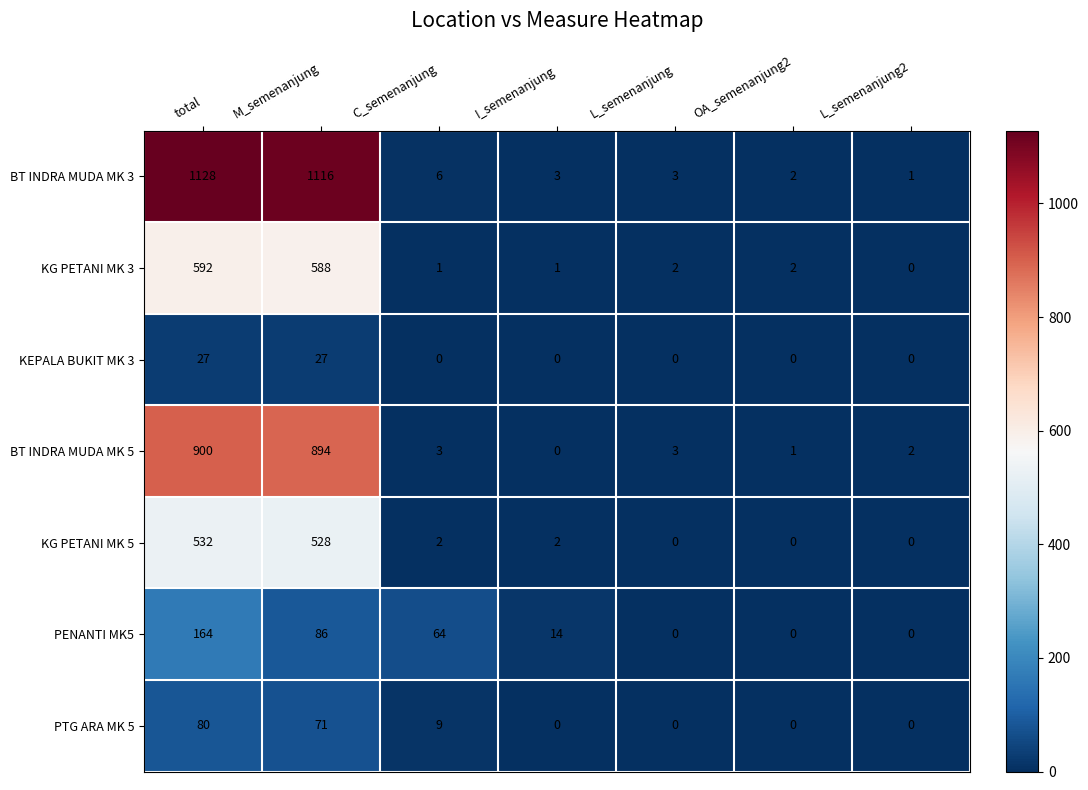

At which category is the sum across all series the highest?

total